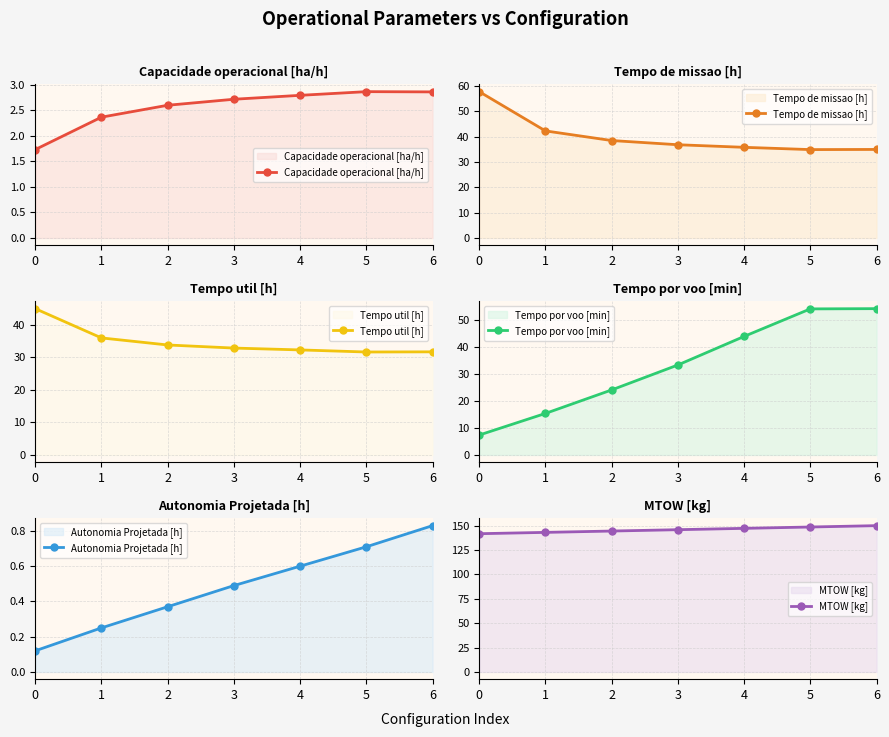

Does the chart display data point markers on the line(s)?

Yes